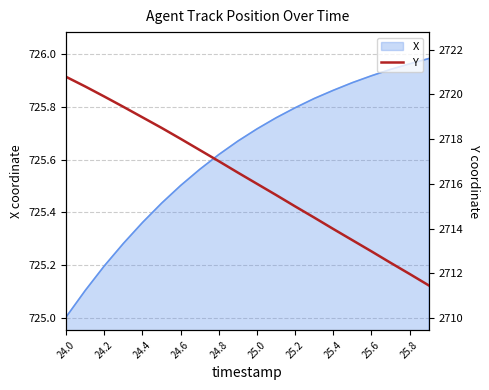

Which category has the lowest value in the X series?

24.0